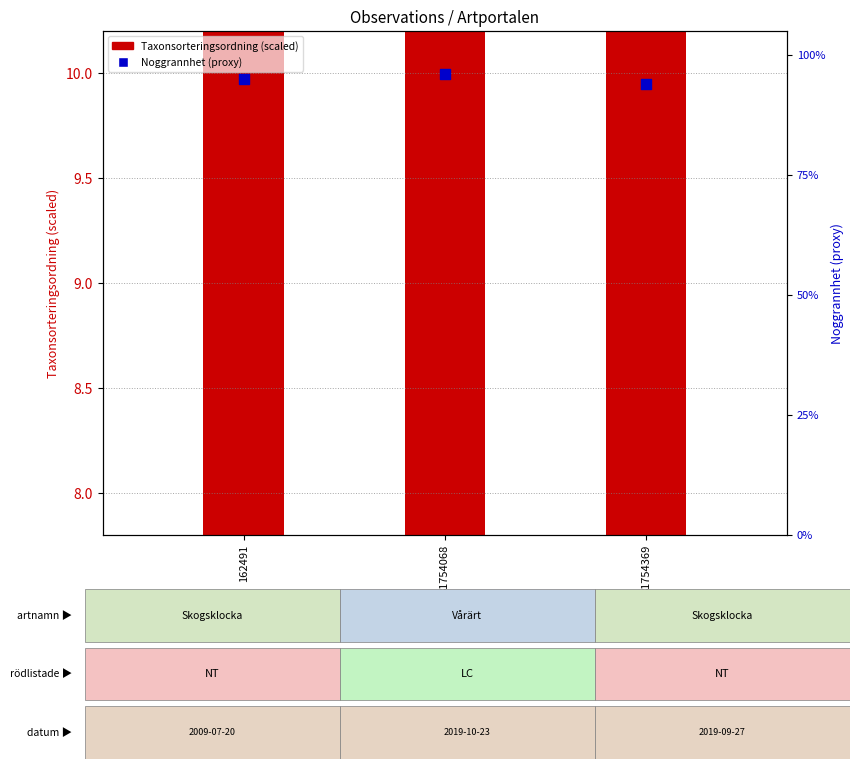

What is the total value across all series at 162491?

33.2